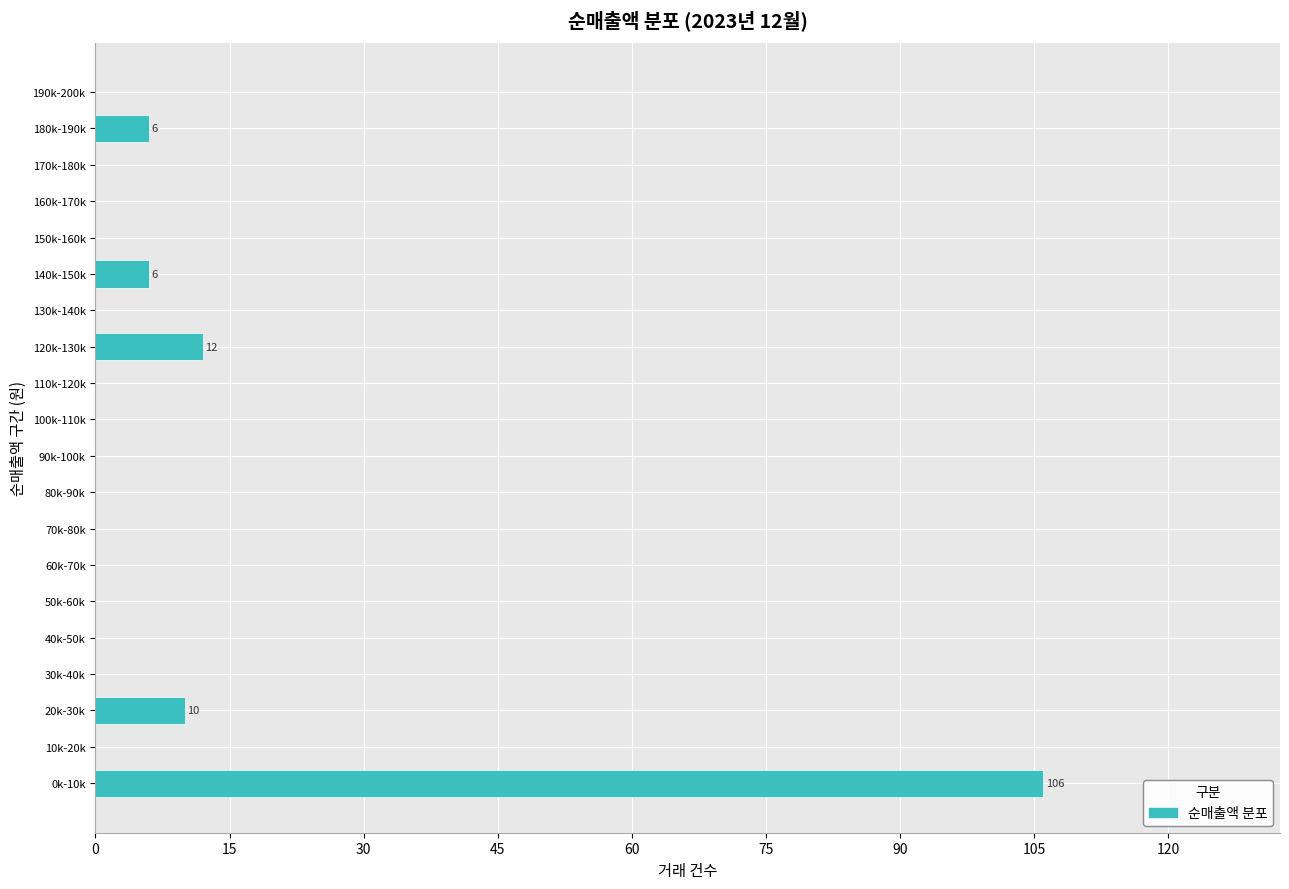

Reading bottom to top, transcribe all the data shown in this chart.

0k-10k=106	10k-20k=0	20k-30k=10	30k-40k=0	40k-50k=0	50k-60k=0	60k-70k=0	70k-80k=0	80k-90k=0	90k-100k=0	100k-110k=0	110k-120k=0	120k-130k=12	130k-140k=0	140k-150k=6	150k-160k=0	160k-170k=0	170k-180k=0	180k-190k=6	190k-200k=0